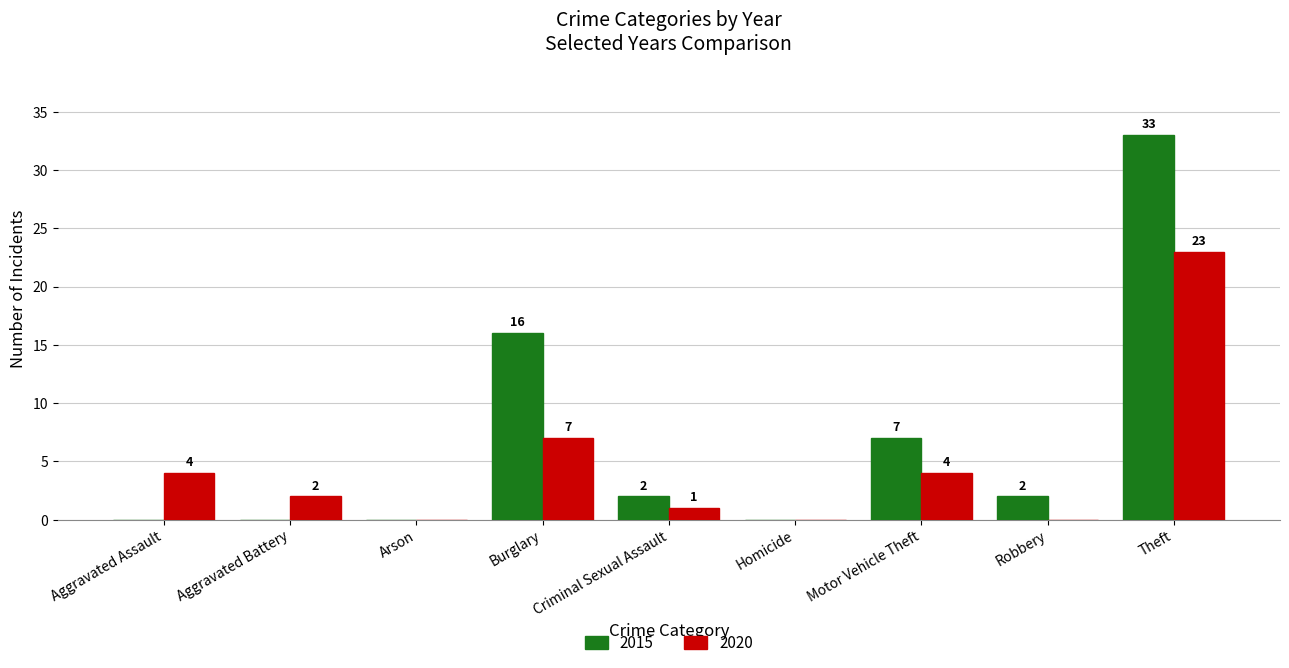

Reading left to right, what are all the values shown in this chart?

2015: Aggravated Assault=0	Aggravated Battery=0	Arson=0	Burglary=16	Criminal Sexual Assault=2	Homicide=0	Motor Vehicle Theft=7	Robbery=2	Theft=33
2020: Aggravated Assault=4	Aggravated Battery=2	Arson=0	Burglary=7	Criminal Sexual Assault=1	Homicide=0	Motor Vehicle Theft=4	Robbery=0	Theft=23